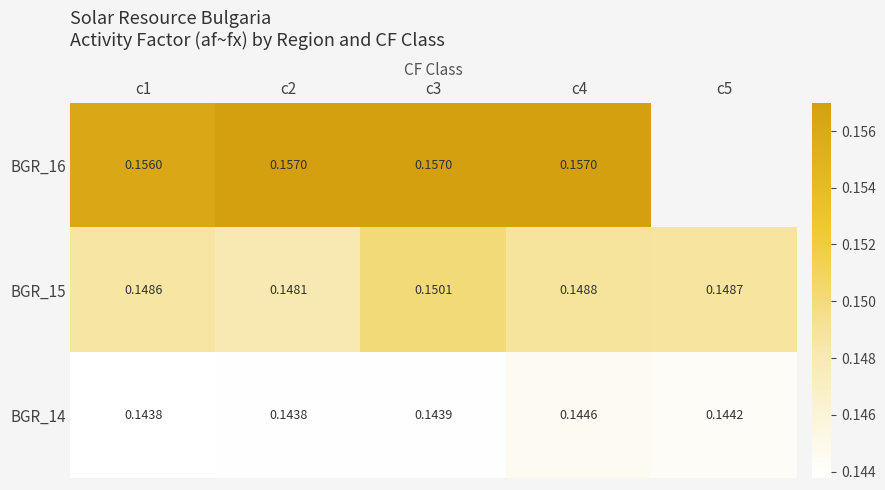

At which label does BGR_16 reach its peak?

c2